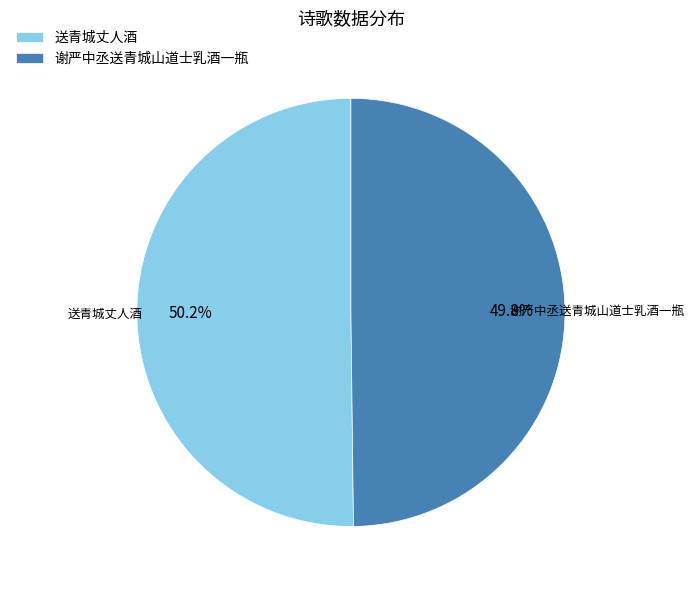

What percentage is the 谢严中丞送青城山道士乳酒一瓶 slice, to the nearest percent?

50%